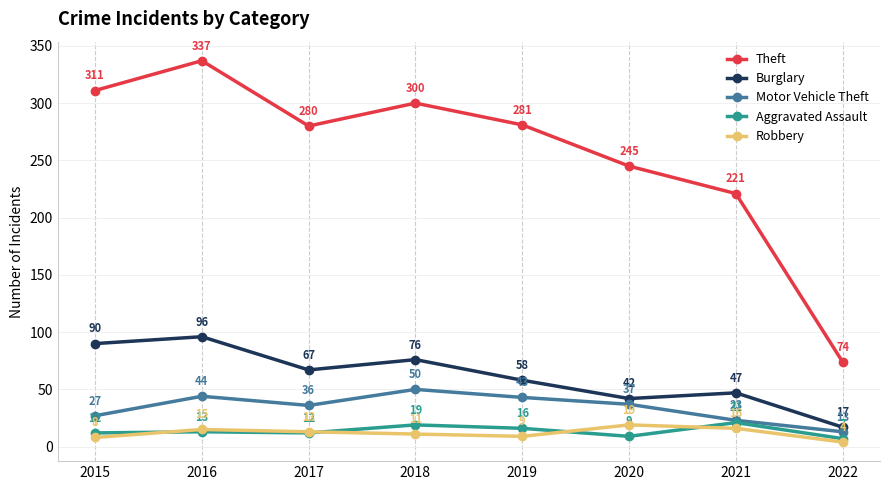

At 2016, list the series in order from largest to smallest.

Theft, Burglary, Motor Vehicle Theft, Robbery, Aggravated Assault